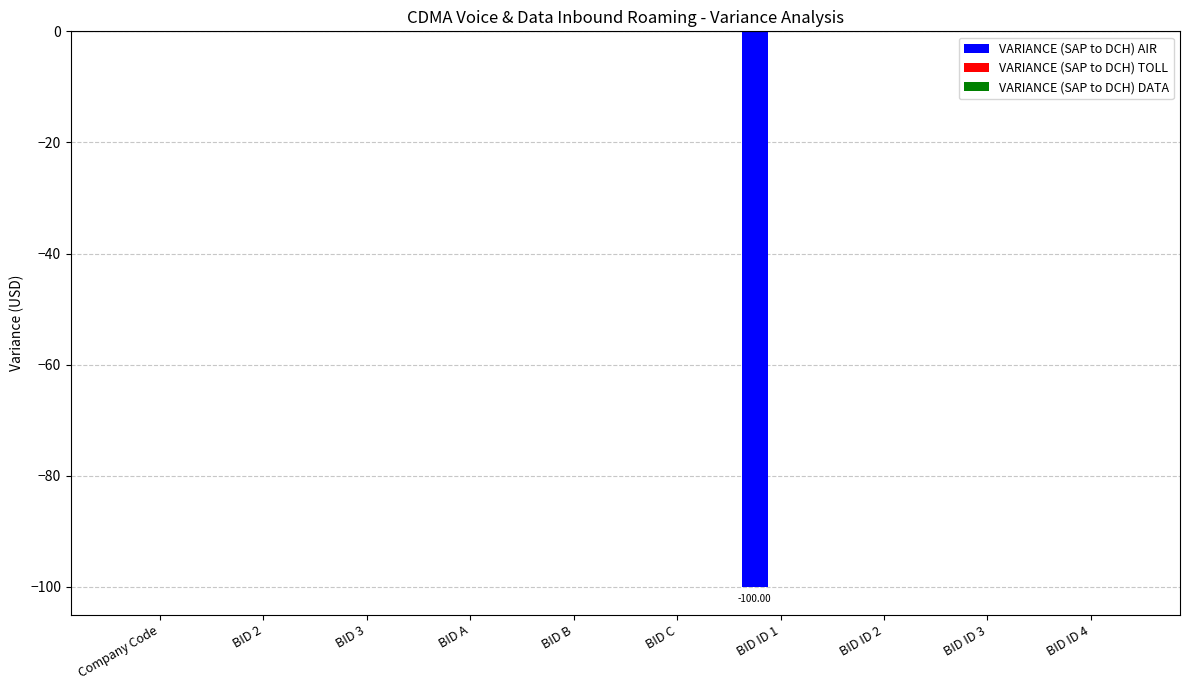

What is the change in value from Company Code to BID ID 1?

-100